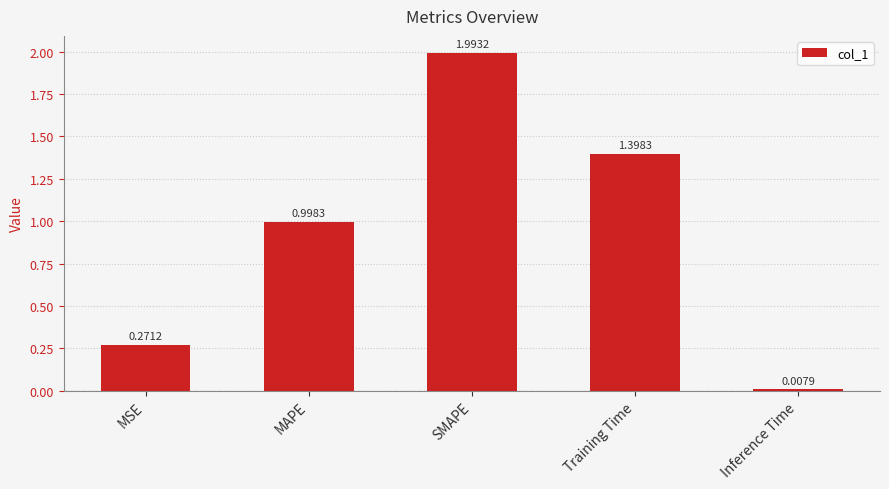

What is the average value?

0.9